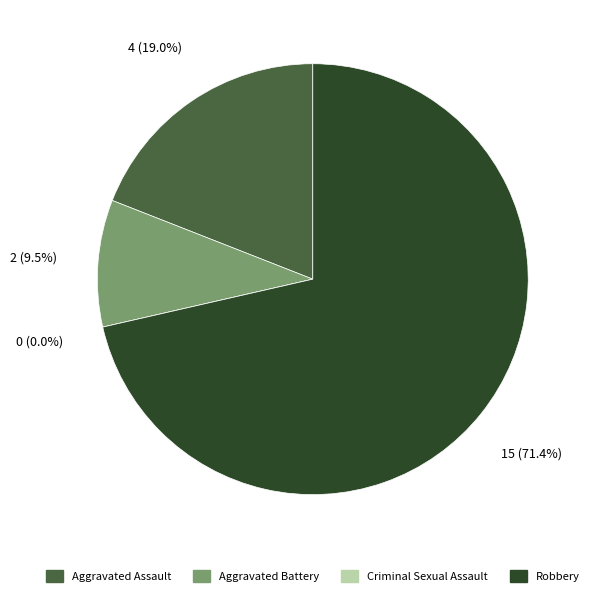

True or false: Robbery accounts for 71% of the total.

True